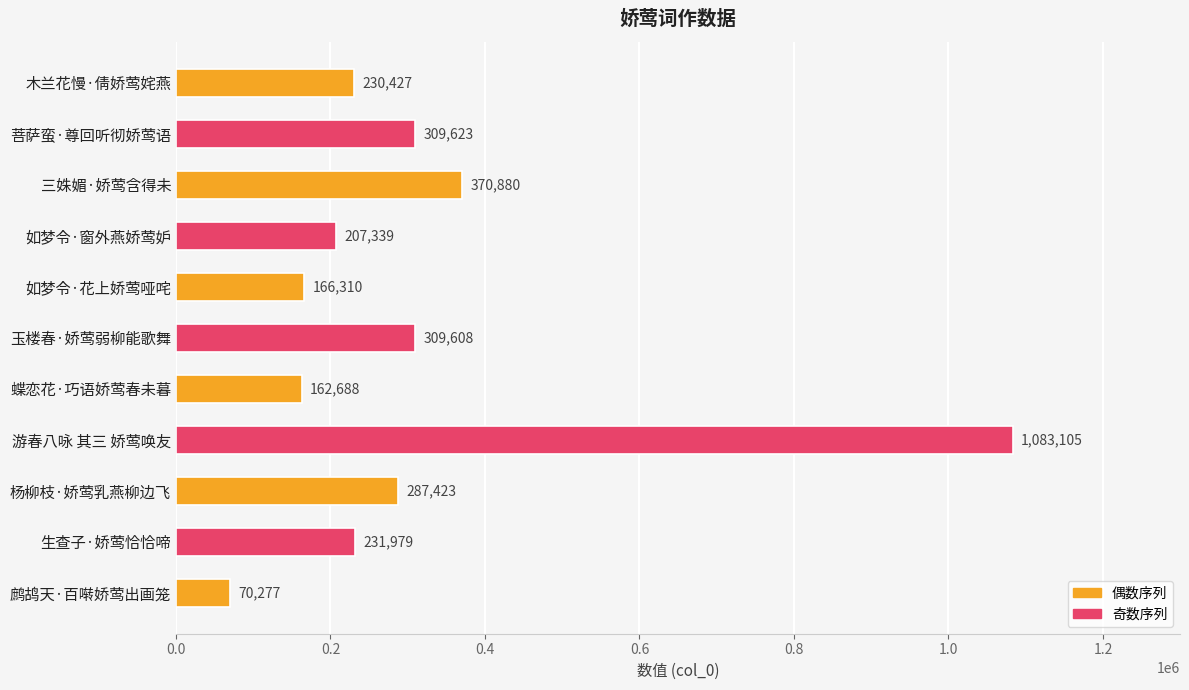

Rank the categories by value from highest to lowest.

游春八咏 其三 娇莺唤友, 三姝媚·娇莺含得未, 菩萨蛮·尊回听彻娇莺语, 玉楼春·娇莺弱柳能歌舞, 杨柳枝·娇莺乳燕柳边飞, 生查子·娇莺恰恰啼, 木兰花慢·倩娇莺姹燕, 如梦令·窗外燕娇莺妒, 如梦令·花上娇莺哑咤, 蝶恋花·巧语娇莺春未暮, 鹧鸪天·百啭娇莺出画笼